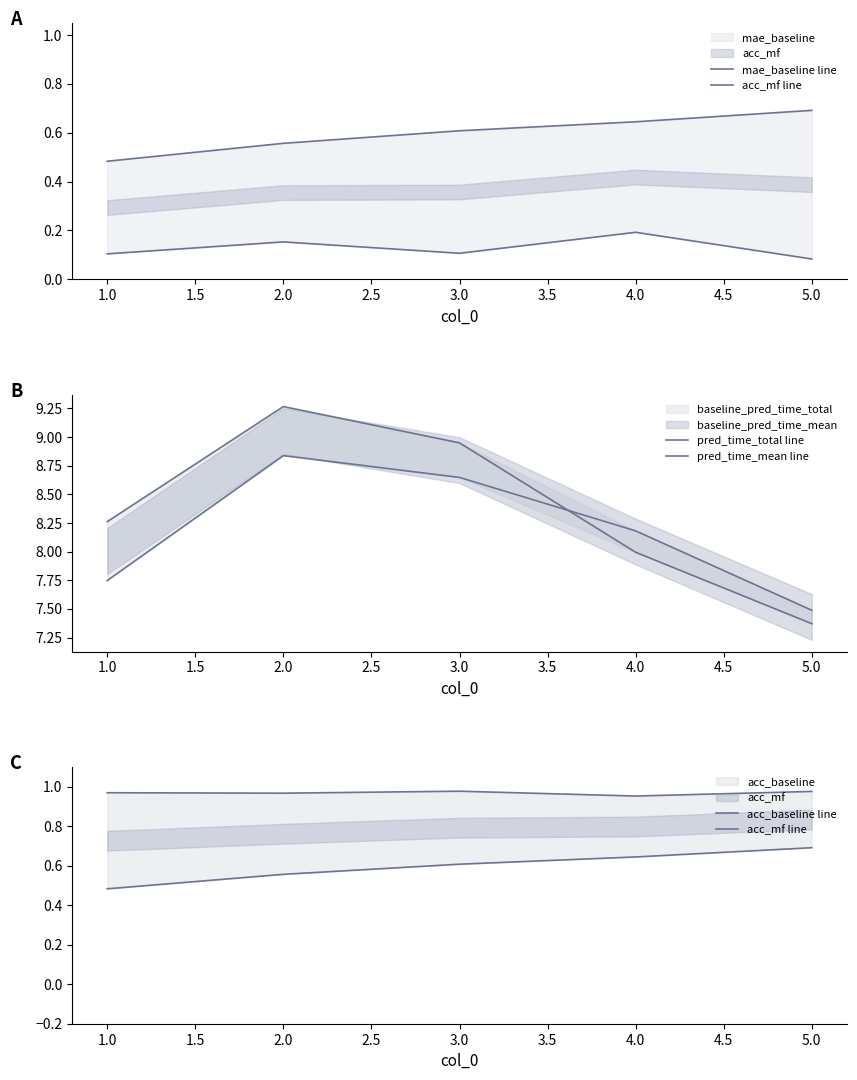

True or false: mae_baseline line and acc_baseline line cross at least once.

False